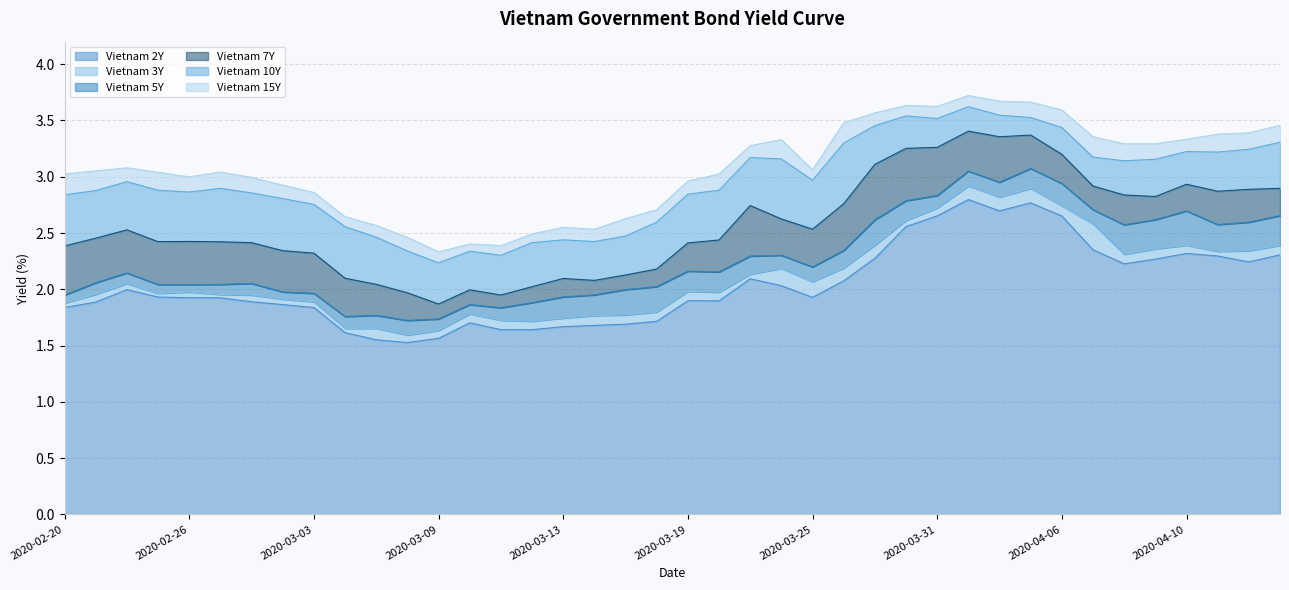

At which label does Vietnam 15Y first exceed 3?

2020-02-20